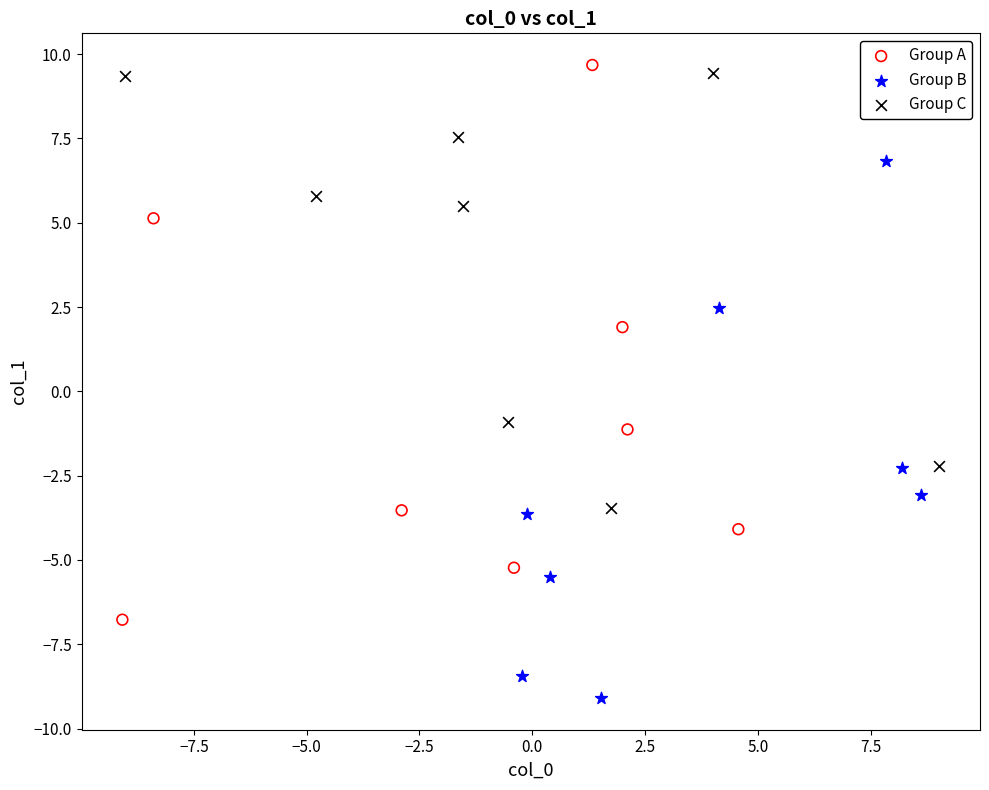

Which series contains the lowest Y value?

Group B